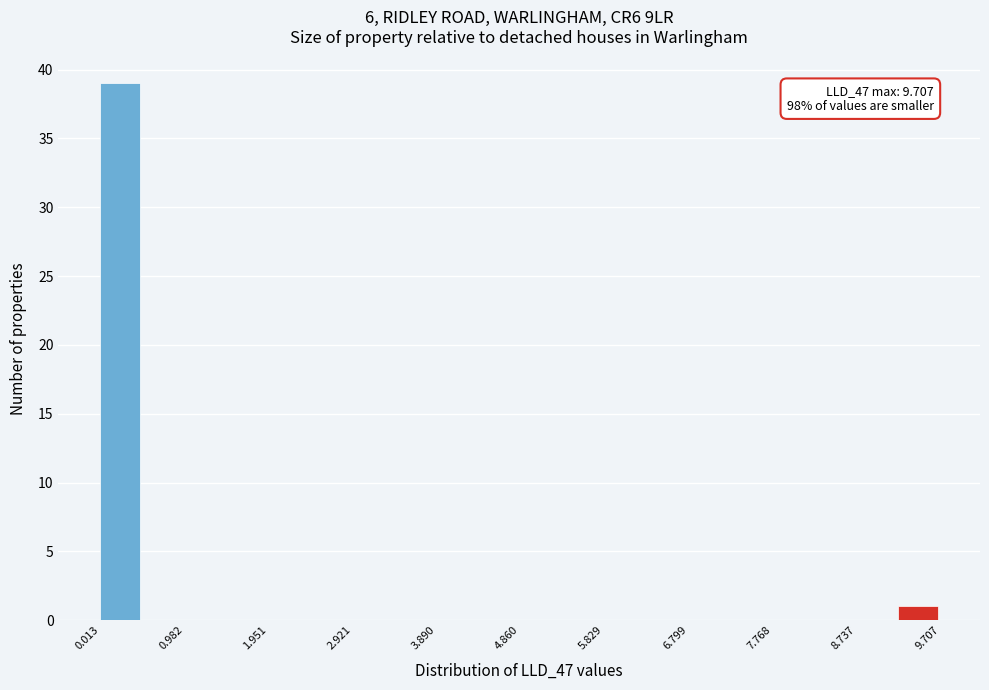

Over which range of the x-axis is the bar tallest?

0.0 to 0.5